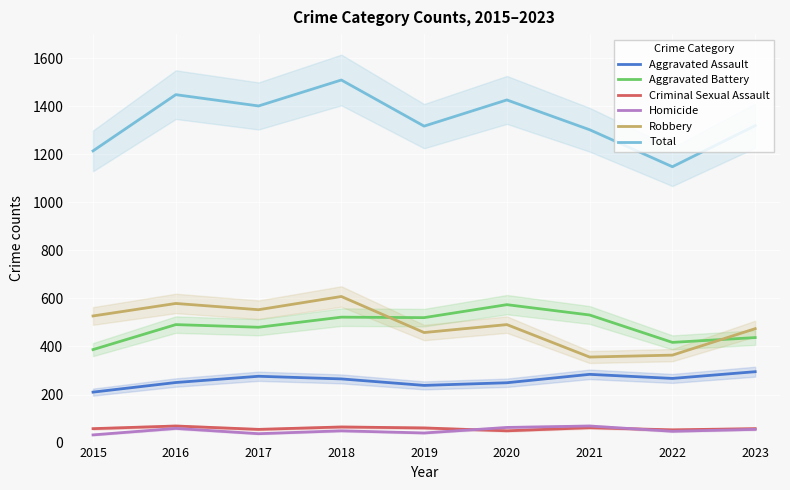

In Criminal Sexual Assault, how many points are higher than both neighbors (excluding endpoints)?

3